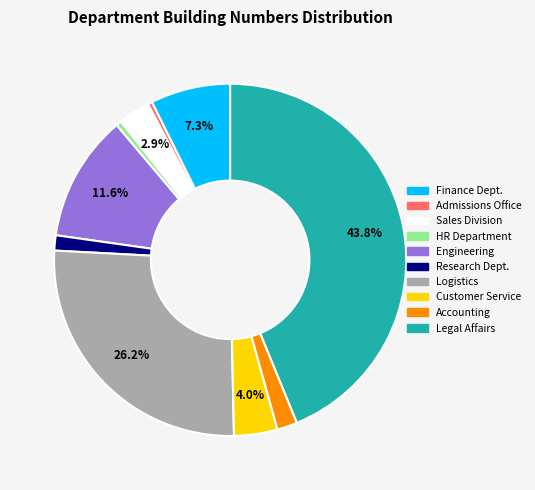

Which slice is the largest?

Legal Affairs